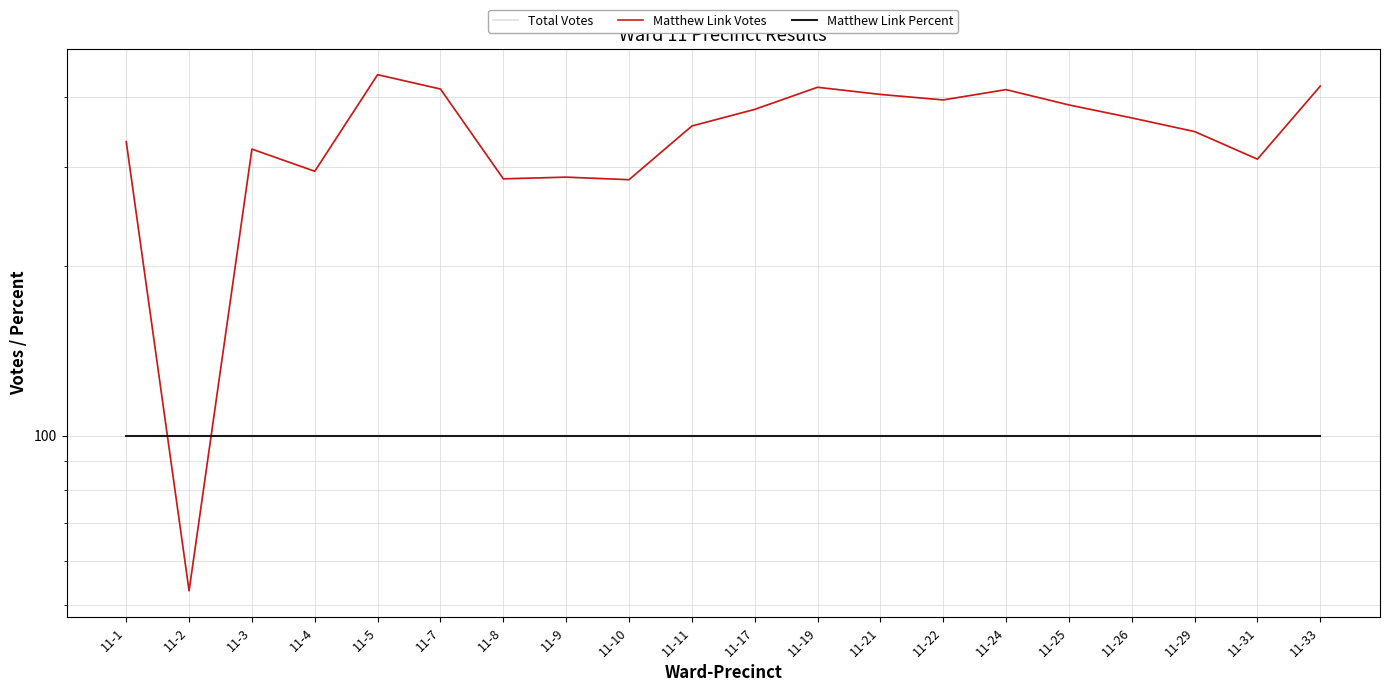

The Matthew Link Votes series shows 387 at 11-25. True or false?

True